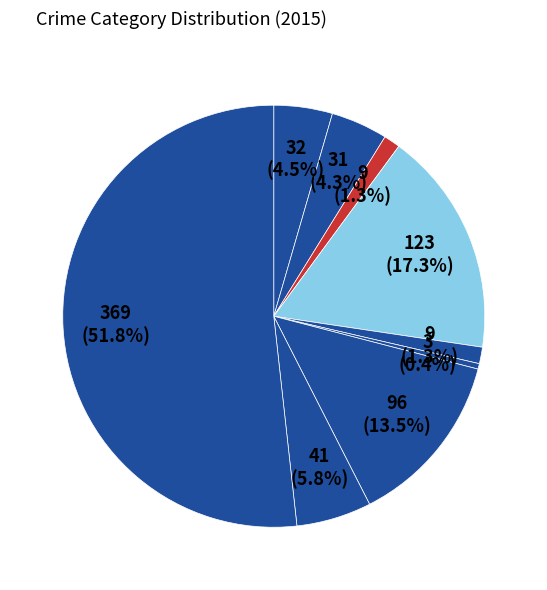

Which category has the smallest portion of the pie?

Homicide